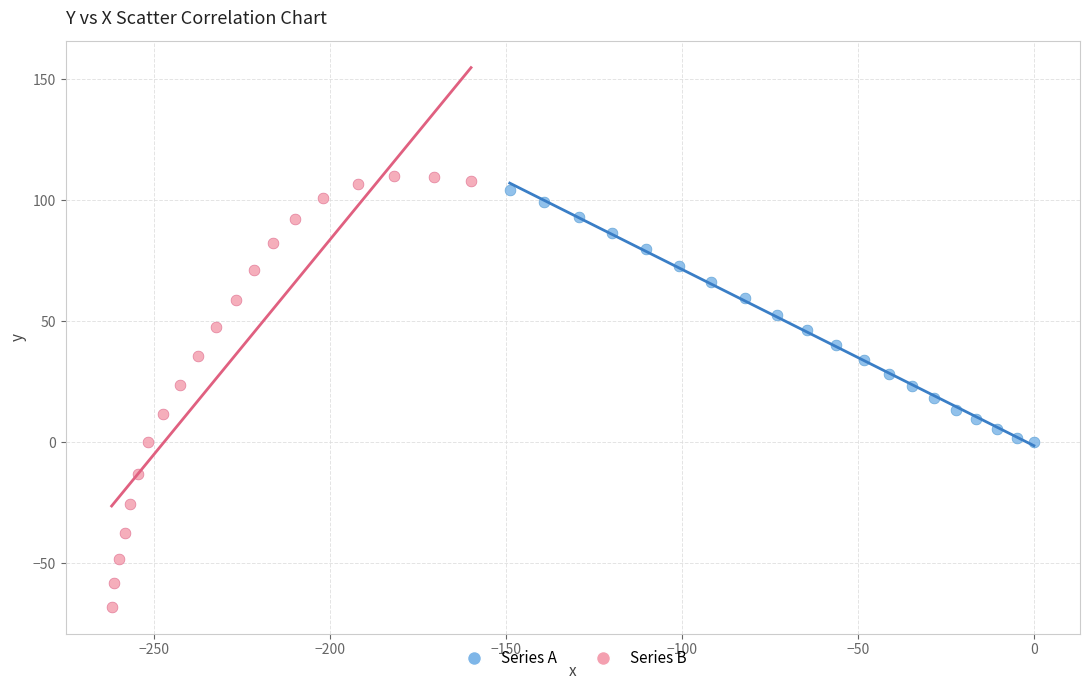

Which series has the widest spread of Y values?

Series B